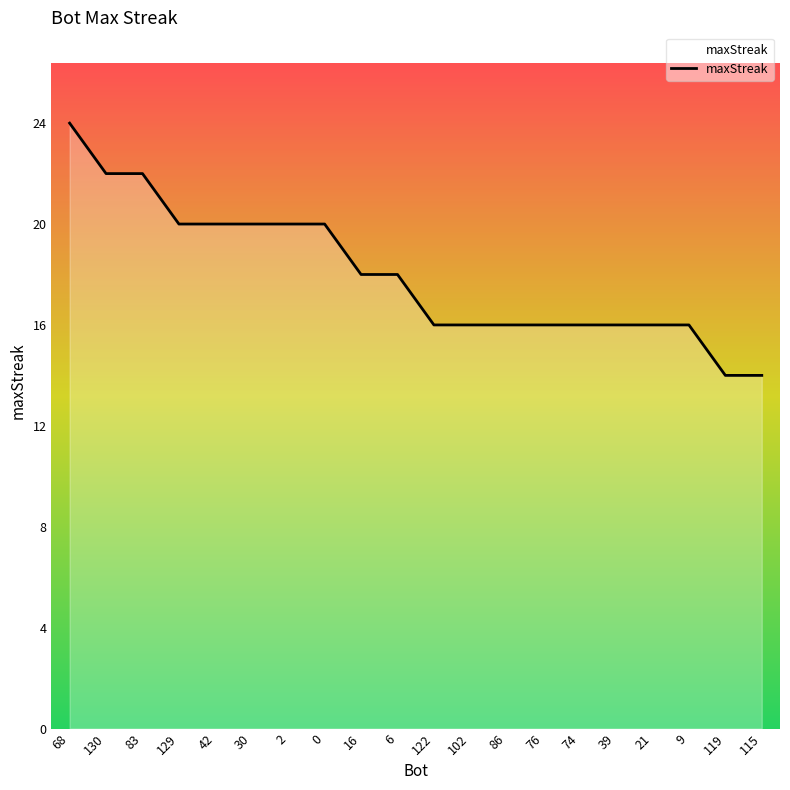

Which label corresponds to the largest value in the chart?

68